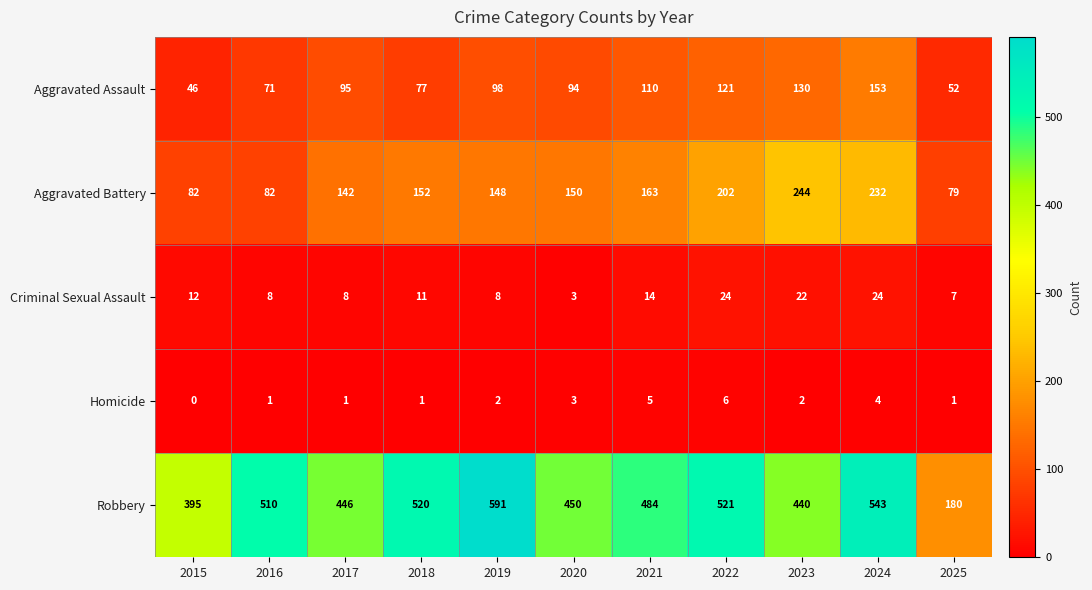

What is the sum of the Robbery values at 2017 and 2019?

1037